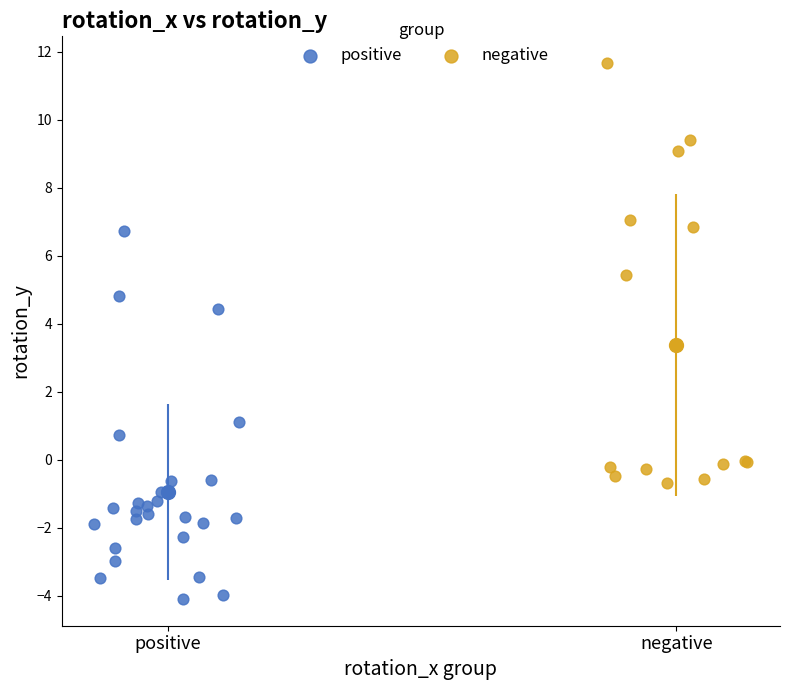

Which series has the largest Y range (max minus min)?

negative